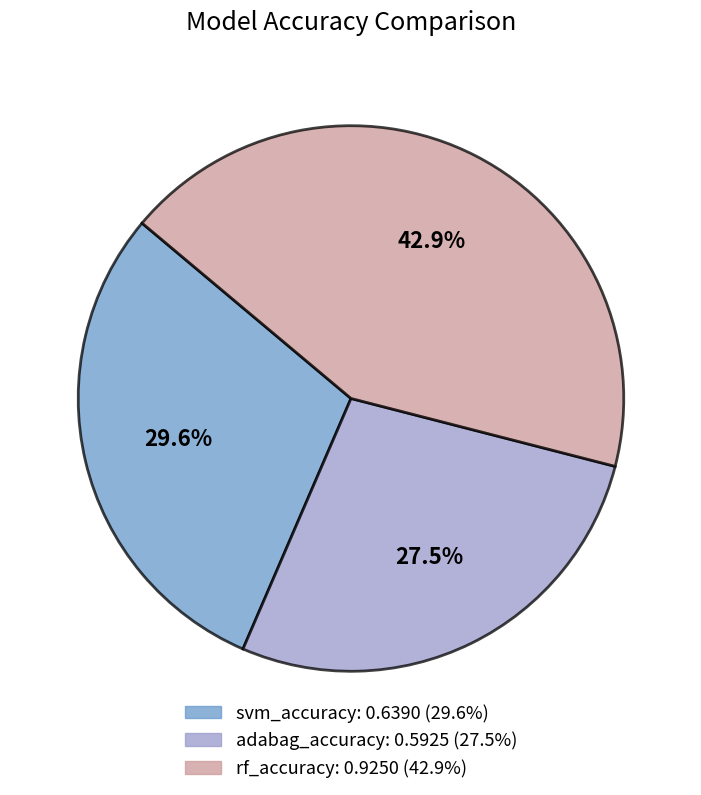

What is the total percentage of rf_accuracy and svm_accuracy?

72.5%